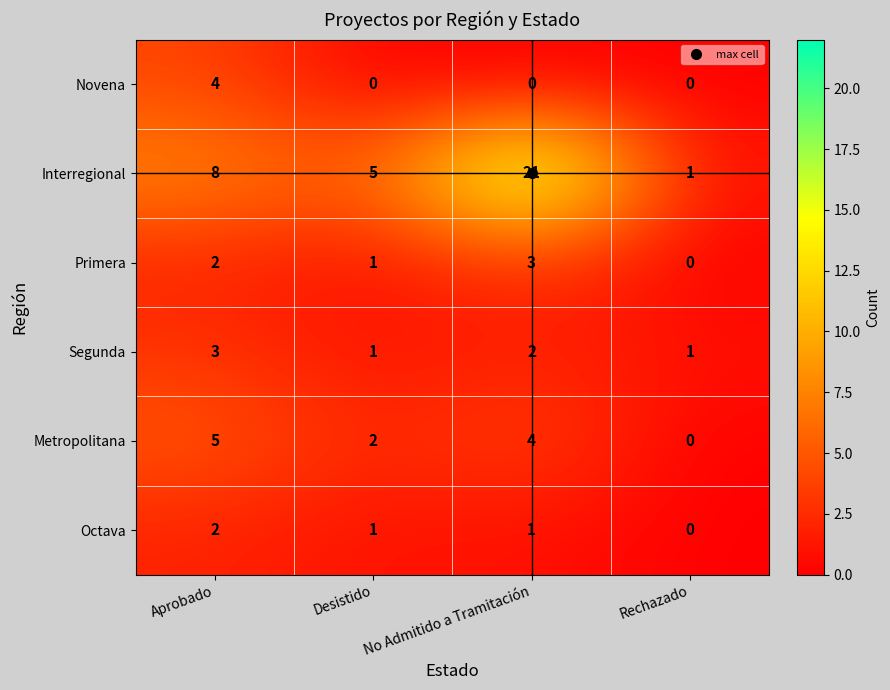

Between Aprobado and Desistido, which series saw the biggest shift?

Novena